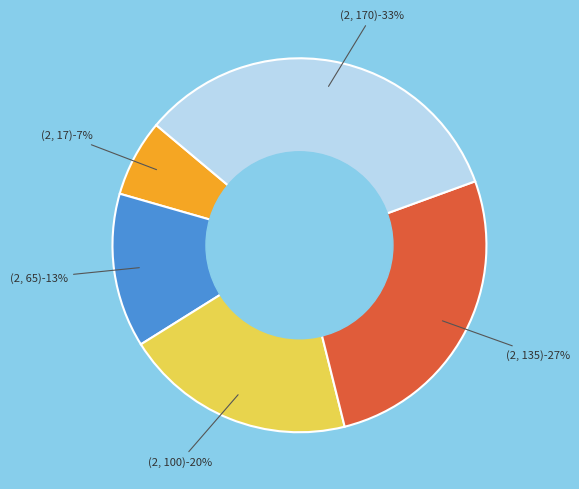

Does (2, 170) represent more than half of the total?

No